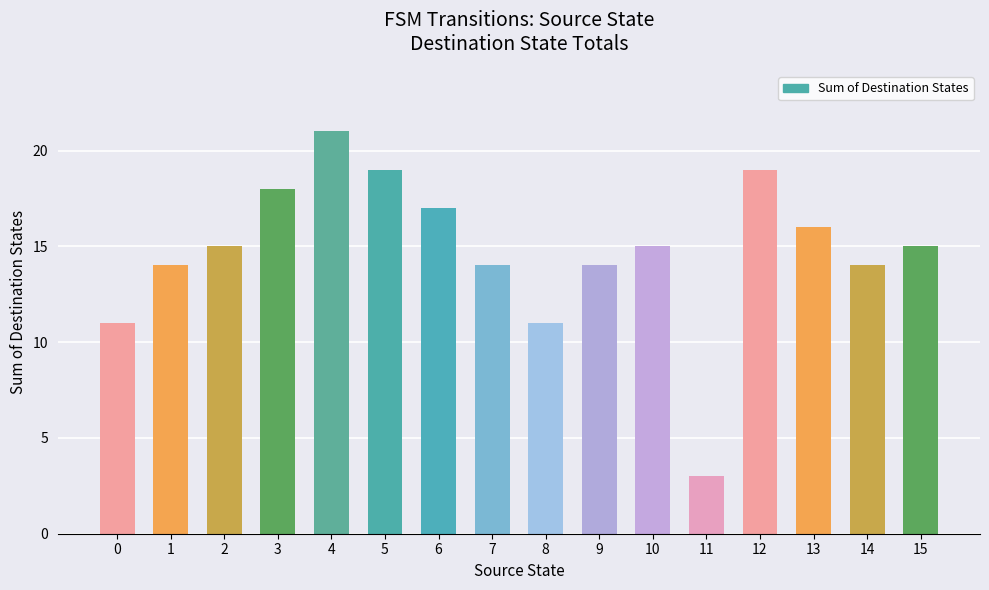

What is the ratio of the value at 14 to the value at 15?

0.9